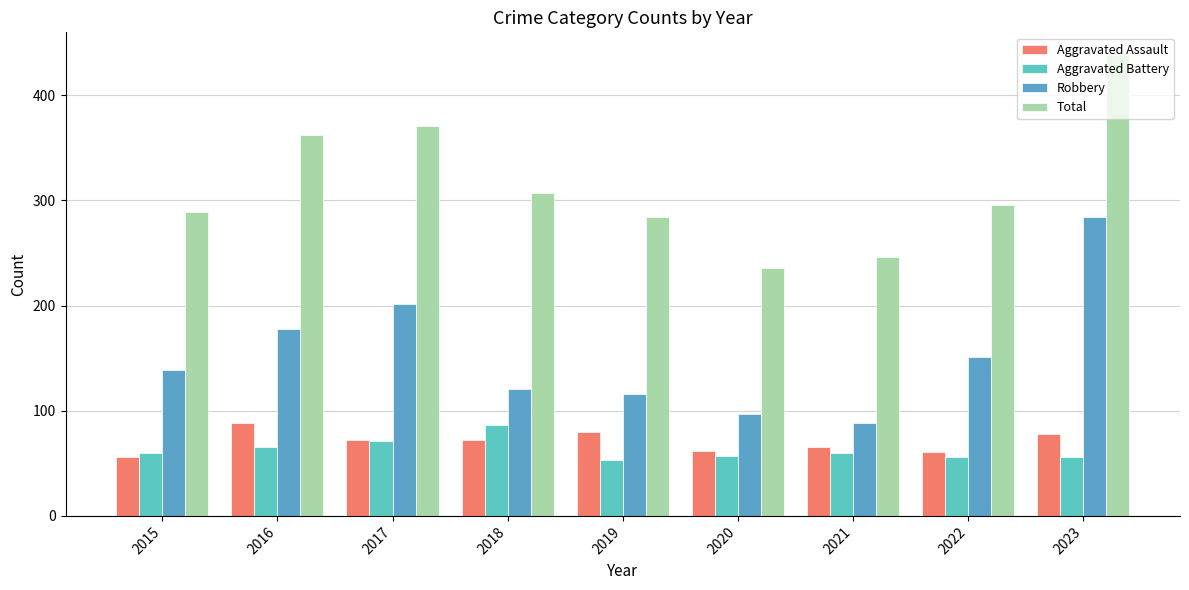

At how many categories does at least one series exceed 213?

9